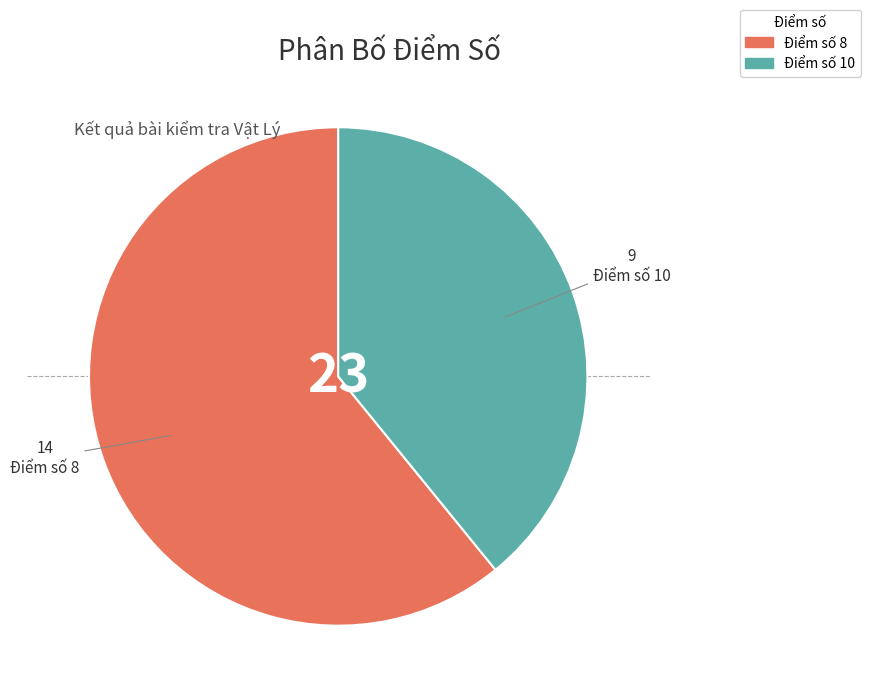

What is the ratio of the value at Điểm số 8 to the value at Điểm số 10?

1.6